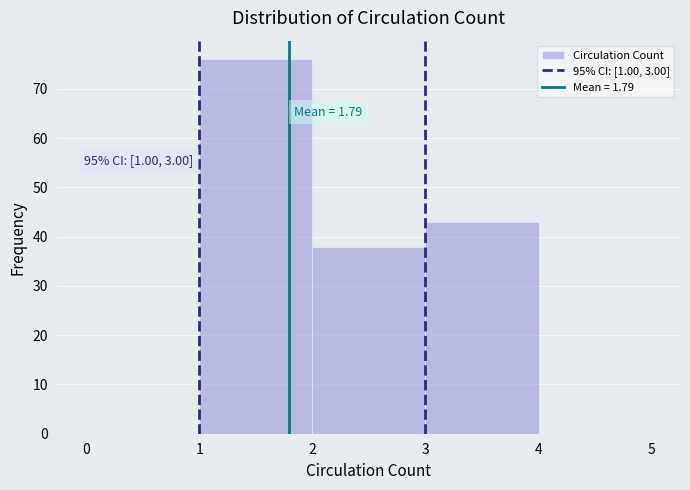

Over which range of the x-axis is the bar tallest?

1 to 2